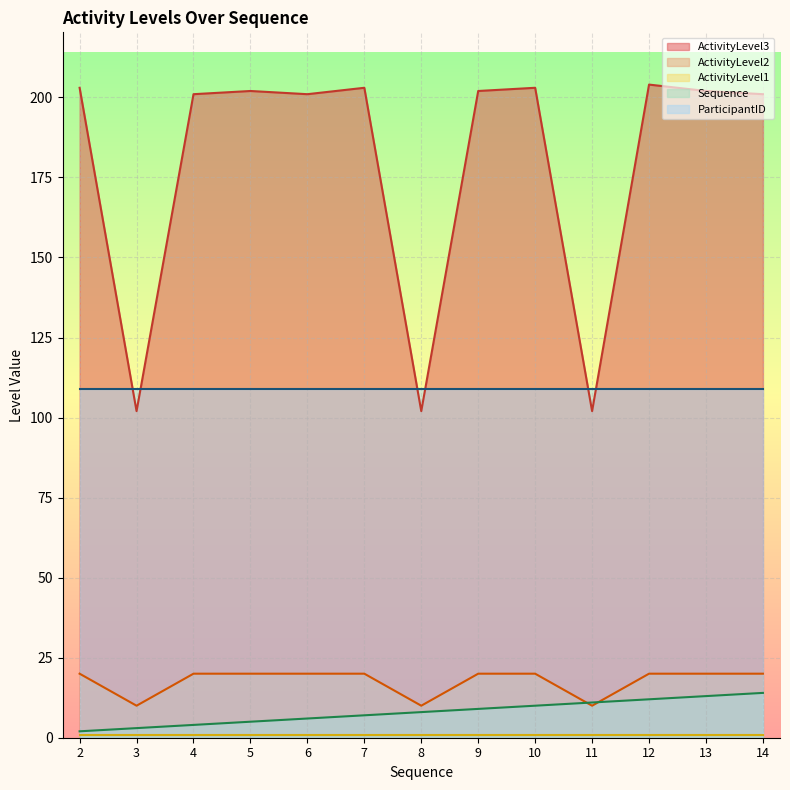

What is the value of the ActivityLevel2 point at the 12th from the left?

20